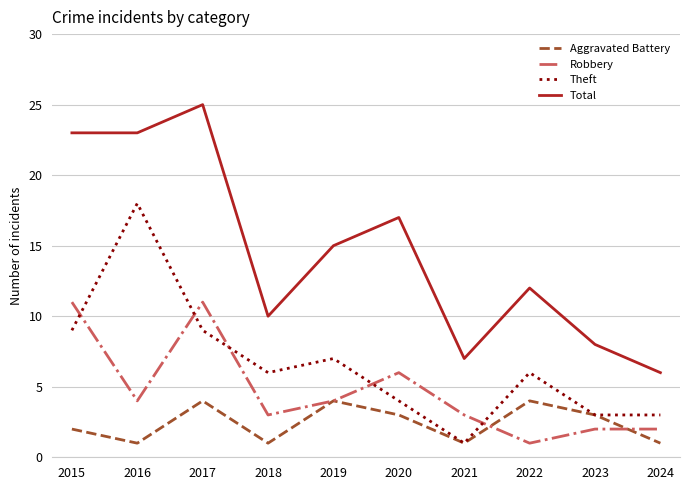

What is the difference between the maximum and minimum values in the Total series?

19